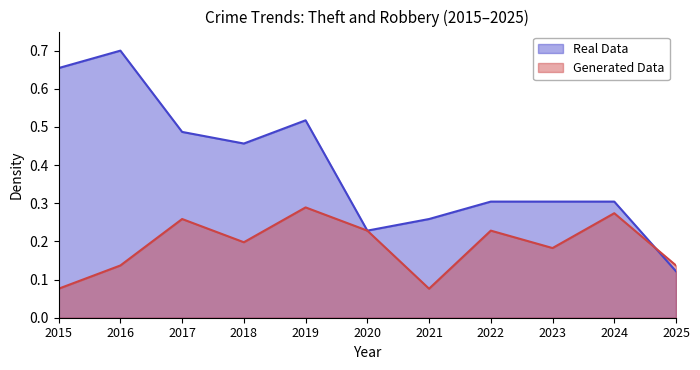

Reading left to right, what are all the values shown in this chart?

Theft: 0.7	0.7	0.5	0.5	0.5	0.2	0.3	0.3	0.3	0.3	0.1
Robbery: 0.1	0.1	0.3	0.2	0.3	0.2	0.1	0.2	0.2	0.3	0.1